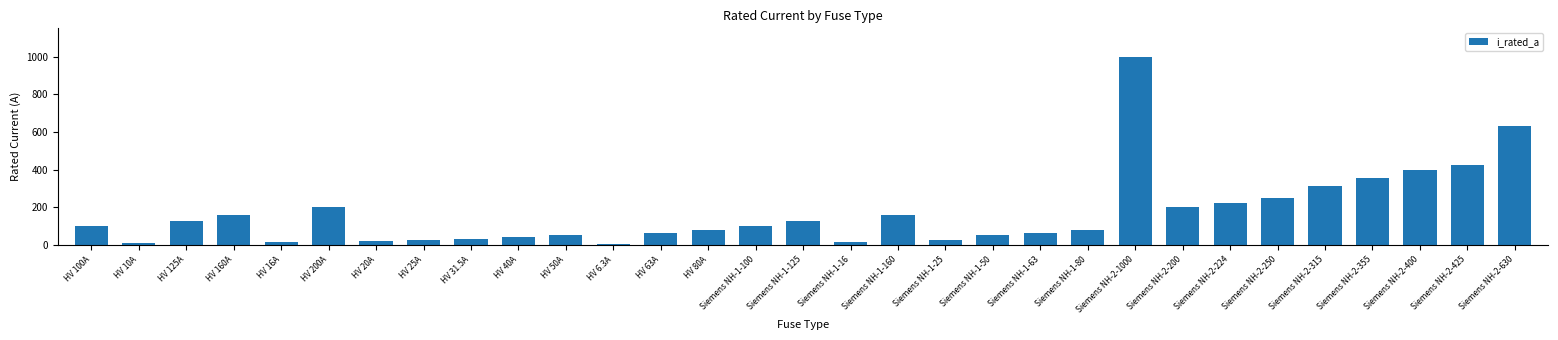

What is the change in value from HV 25A to Siemens NH-1-16?

-9.0